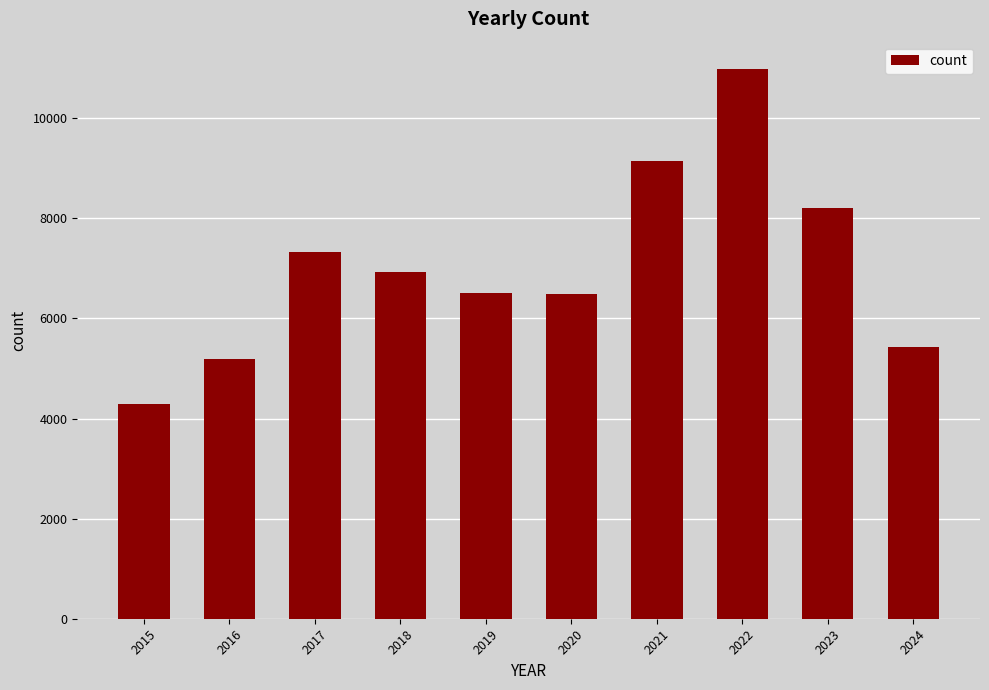

What is the change in value from 2019 to 2020?

-12